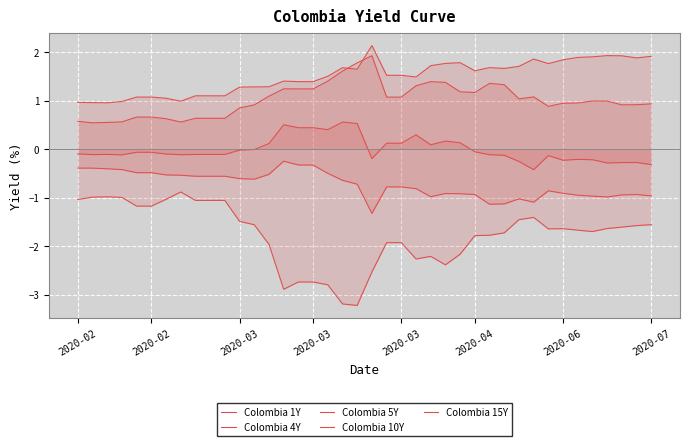

Reading left to right, list all the values displayed in this chart.

Colombia 1Y: -1.0	-1.0	-1.0	-1.0	-1.2	-1.2	-1.0	-0.9	-1.1	-1.1	-1.1	-1.5	-1.6	-2.0	-2.9	-2.7	-2.7	-2.8	-3.2	-3.2	-2.5	-1.9	-1.9	-2.3	-2.2	-2.4	-2.2	-1.8	-1.8	-1.7	-1.5	-1.4	-1.6	-1.6	-1.7	-1.7	-1.6	-1.6	-1.6	-1.6
Colombia 4Y: -0.4	-0.4	-0.4	-0.4	-0.5	-0.5	-0.5	-0.5	-0.6	-0.6	-0.6	-0.6	-0.6	-0.5	-0.3	-0.3	-0.3	-0.5	-0.6	-0.7	-1.3	-0.8	-0.8	-0.8	-1.0	-0.9	-0.9	-0.9	-1.1	-1.1	-1.0	-1.1	-0.9	-0.9	-1.0	-1.0	-1.0	-0.9	-0.9	-1.0
Colombia 5Y: -0.1	-0.1	-0.1	-0.1	-0.1	-0.1	-0.1	-0.1	-0.1	-0.1	-0.1	-0.0	-0.0	0.1	0.5	0.4	0.4	0.4	0.6	0.5	-0.2	0.1	0.1	0.3	0.1	0.2	0.1	-0.1	-0.1	-0.1	-0.3	-0.4	-0.1	-0.2	-0.2	-0.2	-0.3	-0.3	-0.3	-0.3
Colombia 10Y: 0.6	0.5	0.5	0.6	0.7	0.7	0.6	0.6	0.6	0.6	0.6	0.8	0.9	1.1	1.2	1.2	1.2	1.4	1.6	1.8	1.9	1.1	1.1	1.3	1.4	1.4	1.2	1.2	1.4	1.3	1.0	1.1	0.9	0.9	0.9	1.0	1.0	0.9	0.9	0.9
Colombia 15Y: 1.0	1.0	1.0	1.0	1.1	1.1	1.0	1.0	1.1	1.1	1.1	1.3	1.3	1.3	1.4	1.4	1.4	1.5	1.7	1.6	2.1	1.5	1.5	1.5	1.7	1.8	1.8	1.6	1.7	1.7	1.7	1.9	1.8	1.8	1.9	1.9	1.9	1.9	1.9	1.9